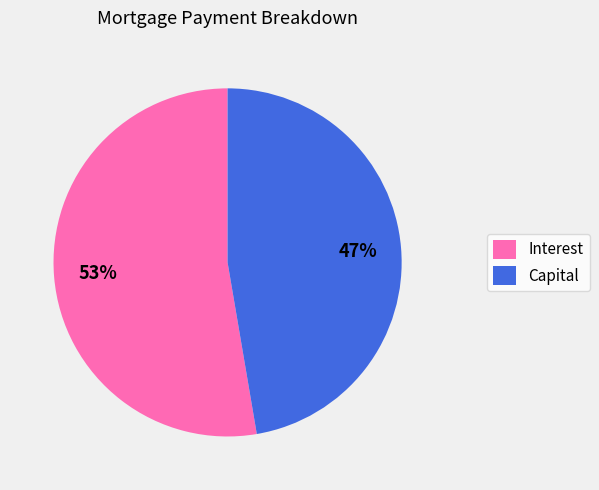

Between Capital and Interest, which is larger?

Interest